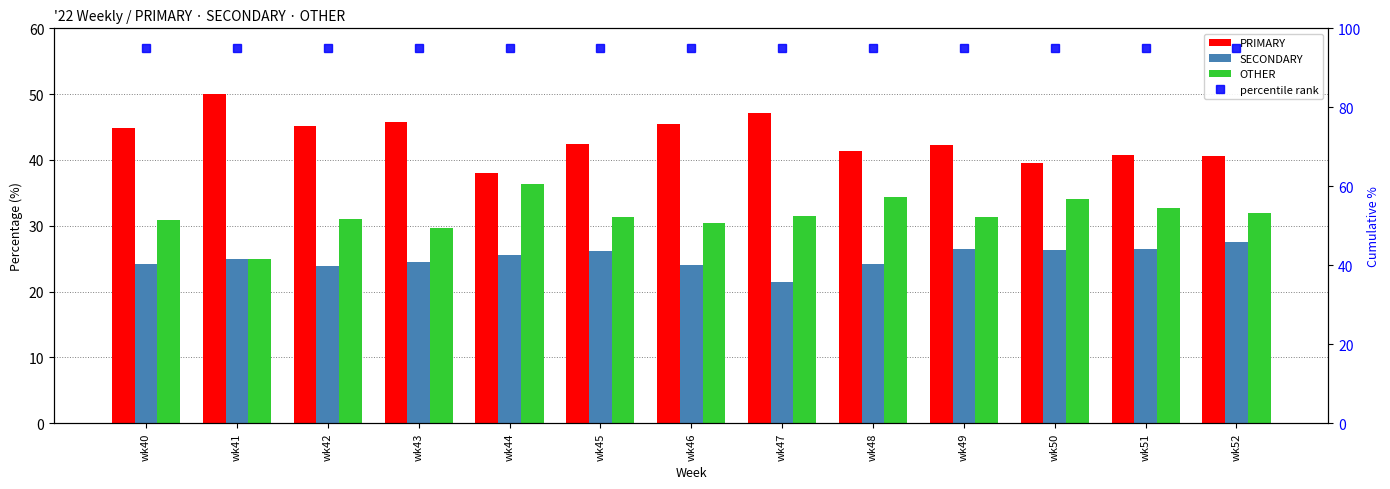

What is the total value across all series at wk48?

195.0